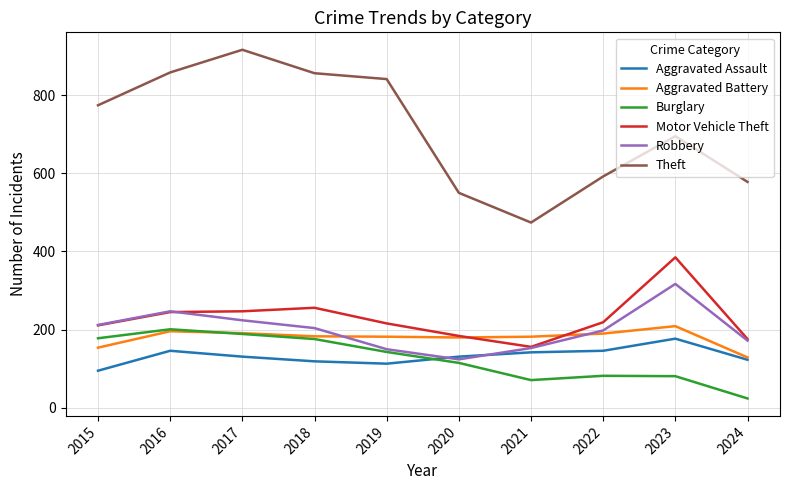

What is the total value across all series at 2020?

1284